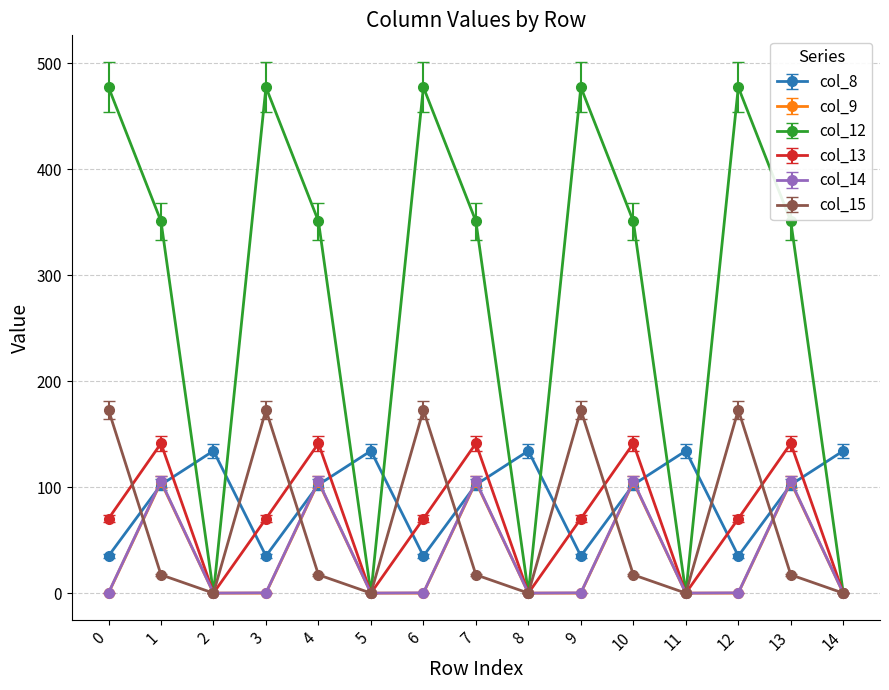

How many data points does each series have?

15